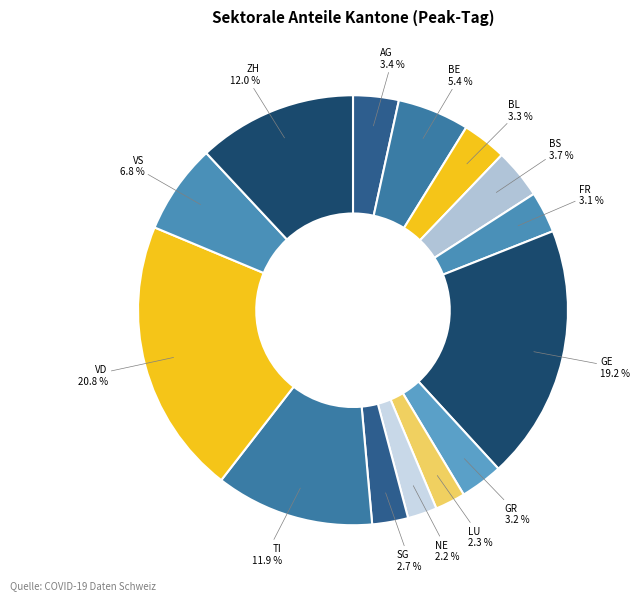

Does any single category account for the majority?

No